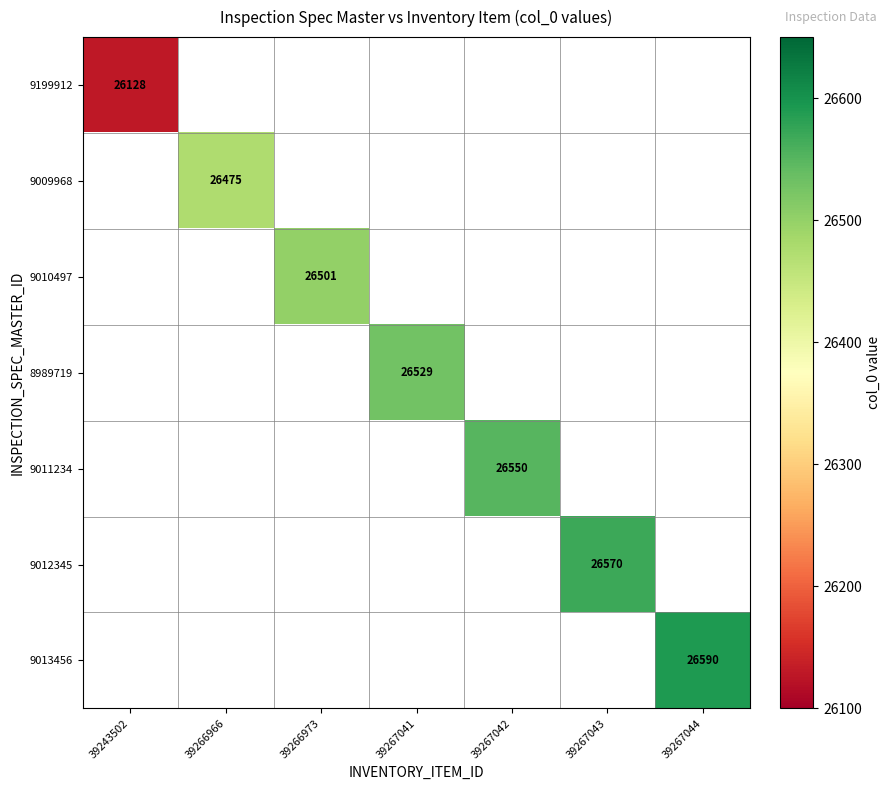

Is it true that 9199912 equals 26128 at 39243502?

True